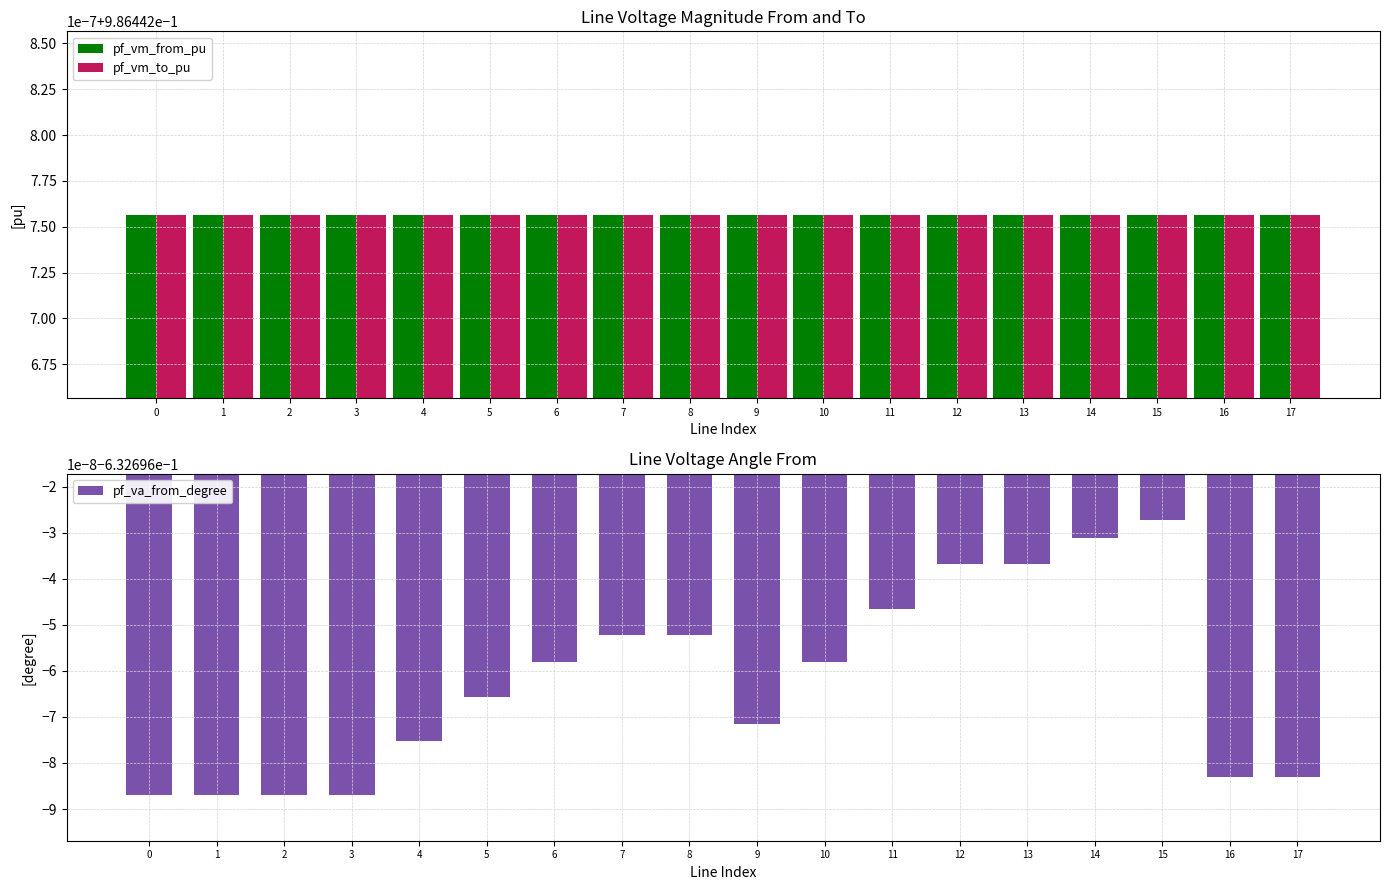

At how many categories does at least one series exceed 0?

18